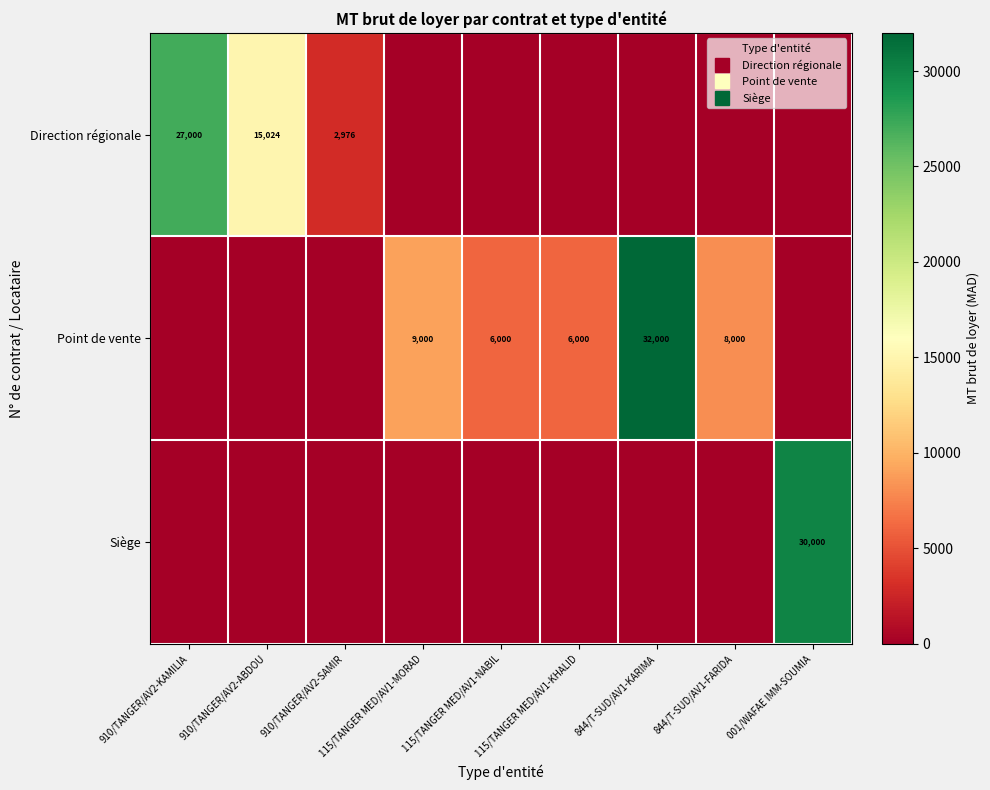

How many data points in Point de vente are above 6000?

3